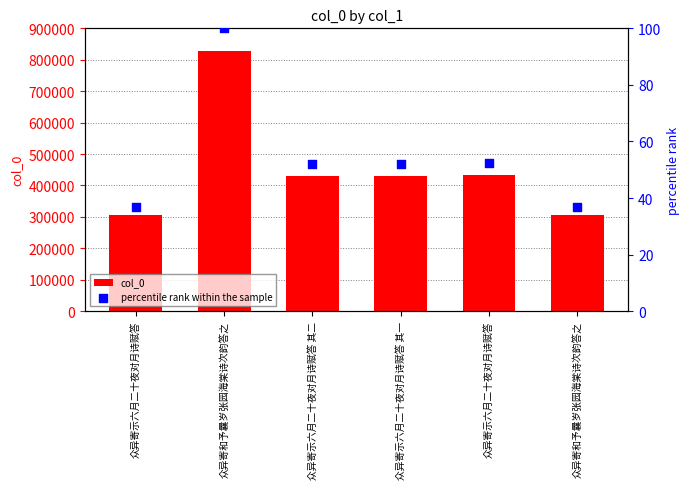

Which series reaches the maximum Y coordinate?

col_0